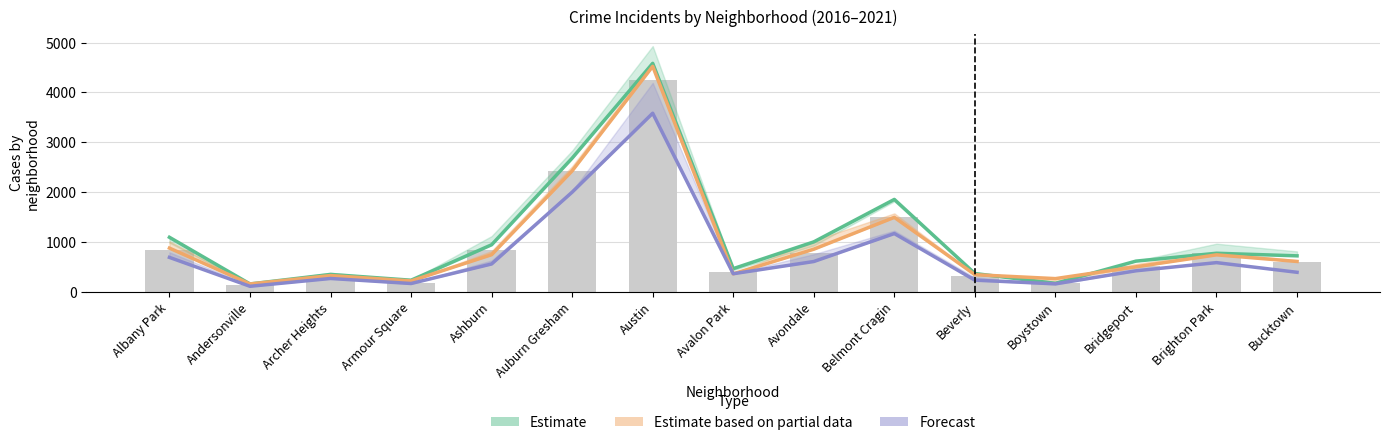

How many series are shown in this chart?

3